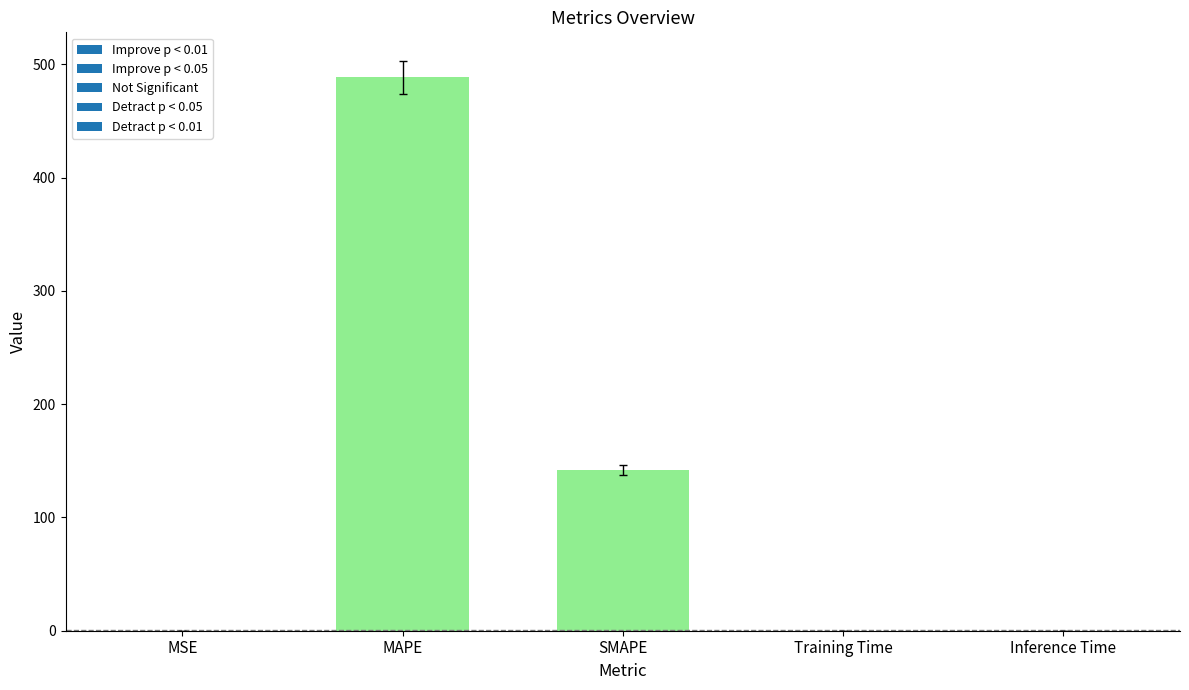

What is the change in value from MAPE to SMAPE?

-346.7